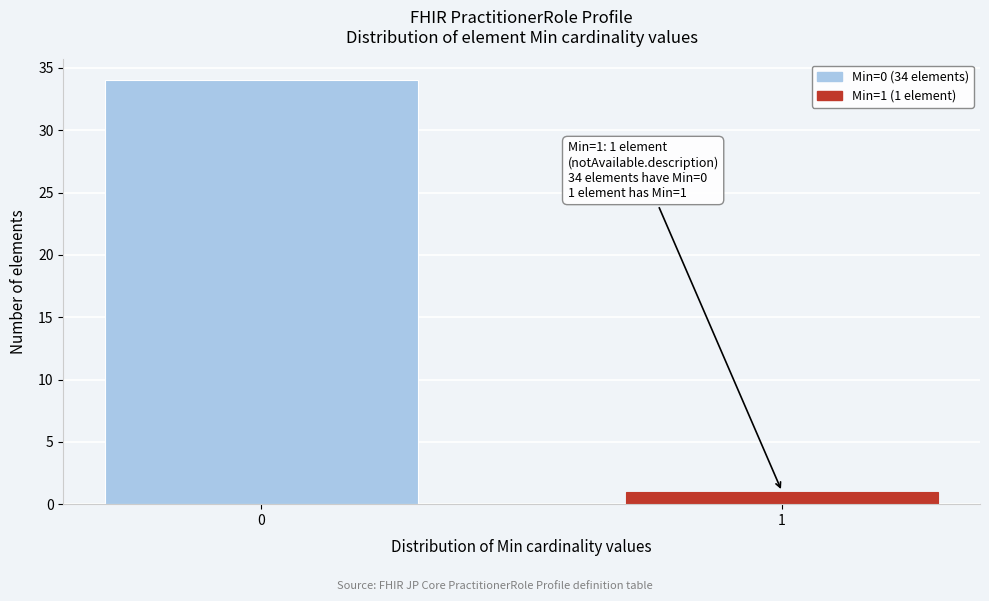

Reading right to left, list all the values displayed in this chart.

1	34